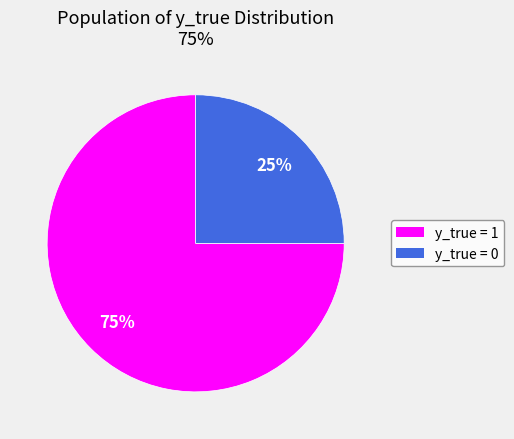

Do y_true = 1 and y_true = 0 together represent more than half of the pie?

Yes